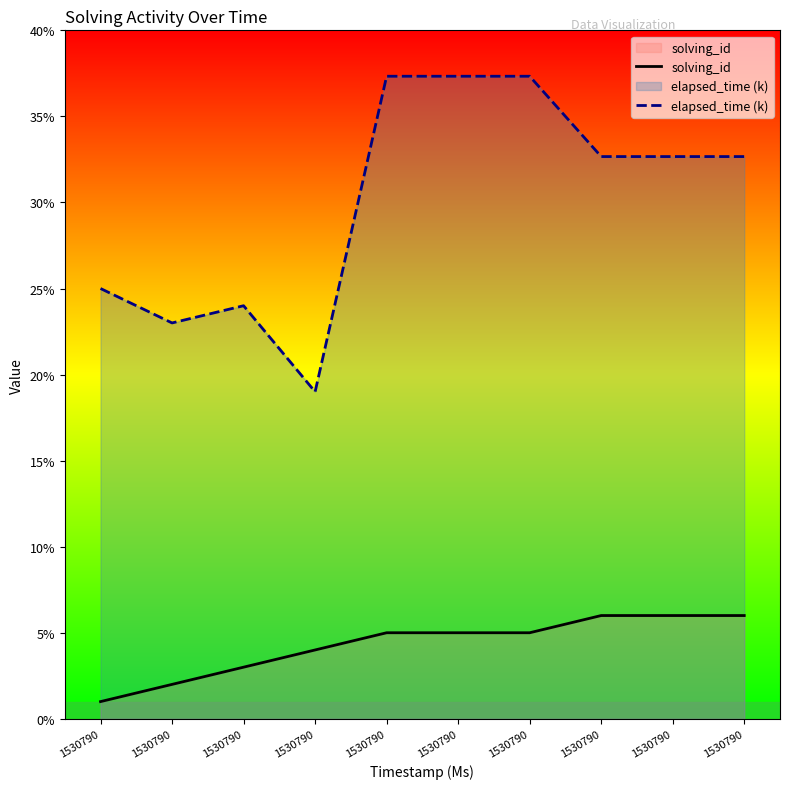

Where does the solving_id series first go above 5?

1530790